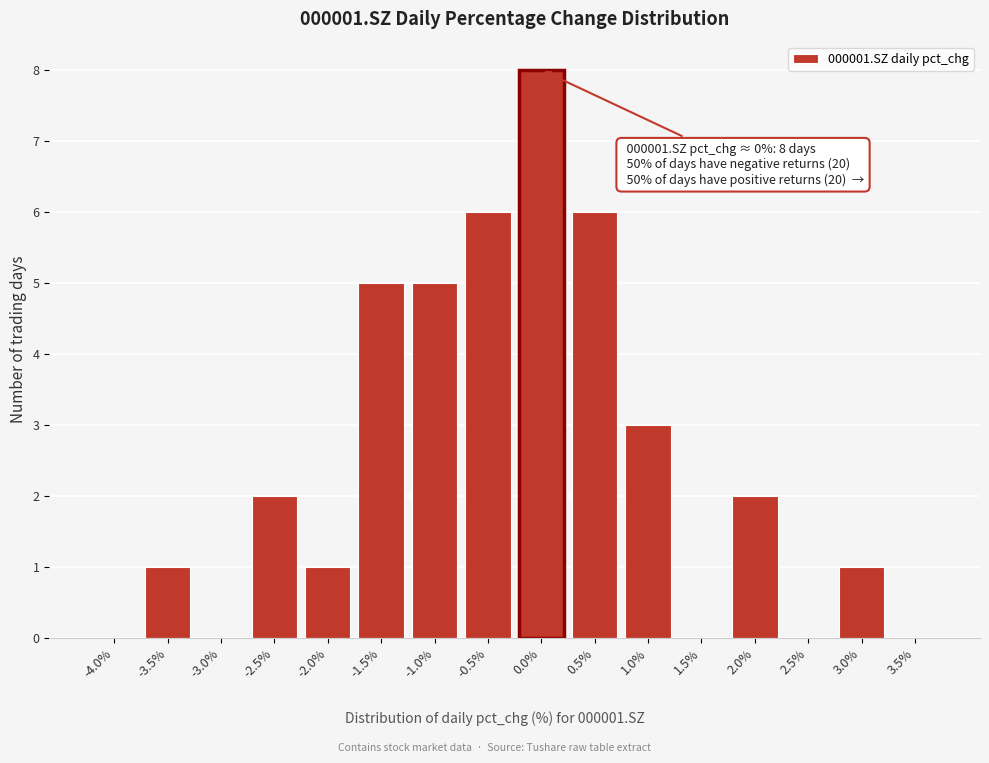

Reading left to right, list all the values displayed in this chart.

-4.0%=0	-3.5%=1	-3.0%=0	-2.5%=2	-2.0%=1	-1.5%=5	-1.0%=5	-0.5%=6	0.0%=8	0.5%=6	1.0%=3	1.5%=0	2.0%=2	2.5%=0	3.0%=1	3.5%=0